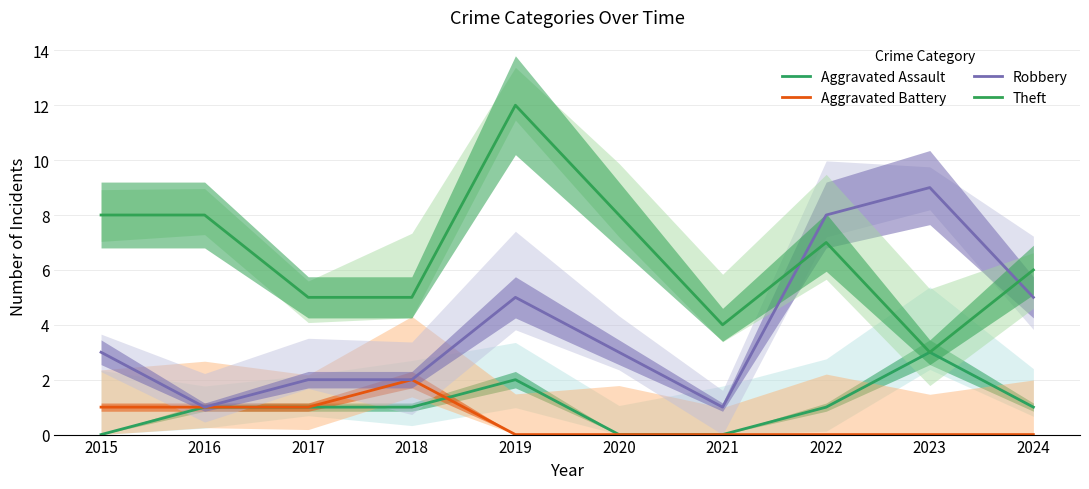

Which has a higher value, 2024 or 2020?

2024